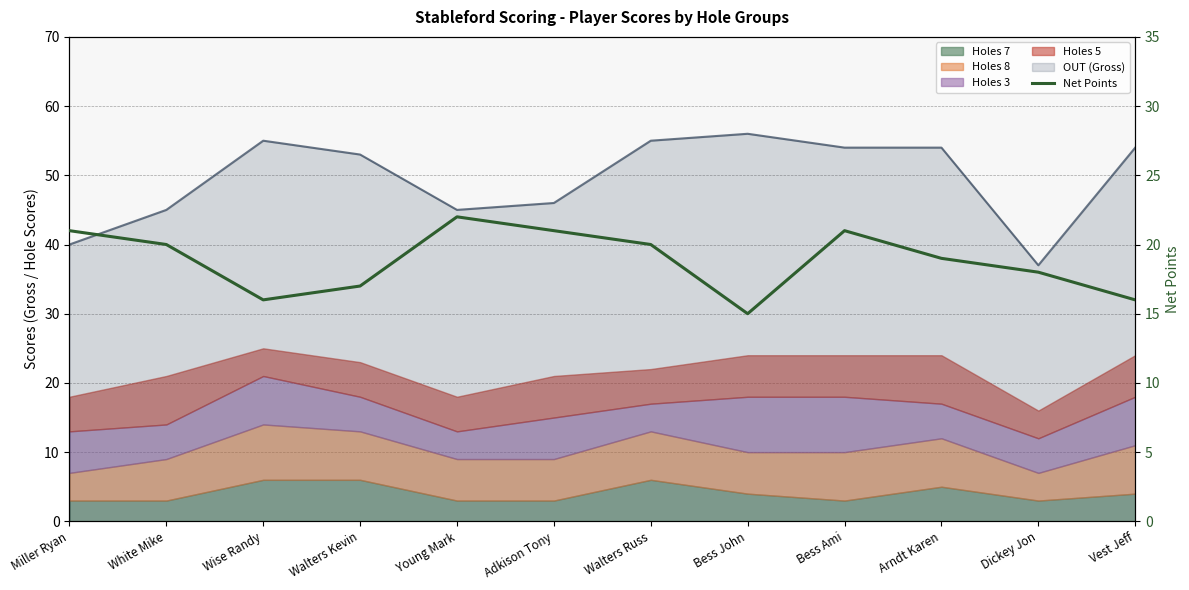

The value at Arndt Karen is 33. True or false?

False